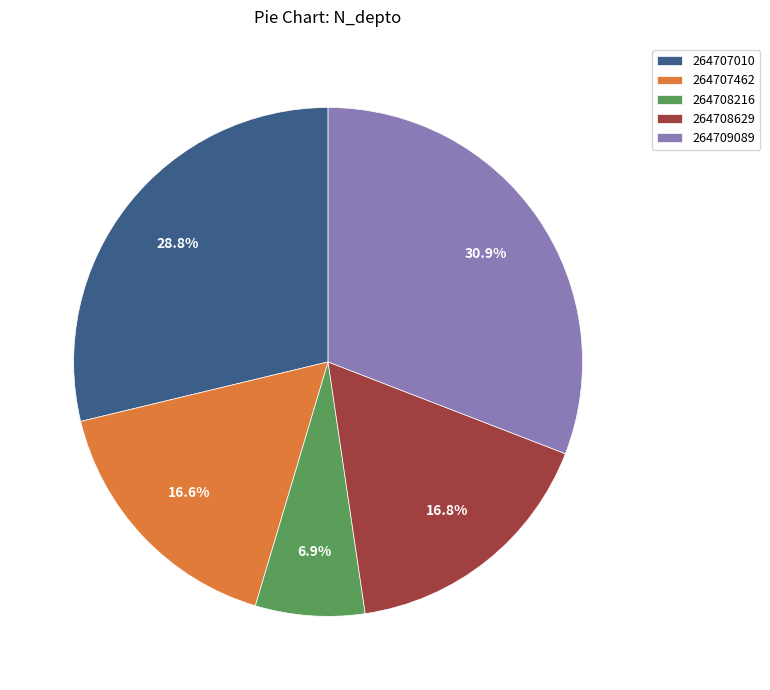

How much of the chart is everything except 264707462?

83.4%